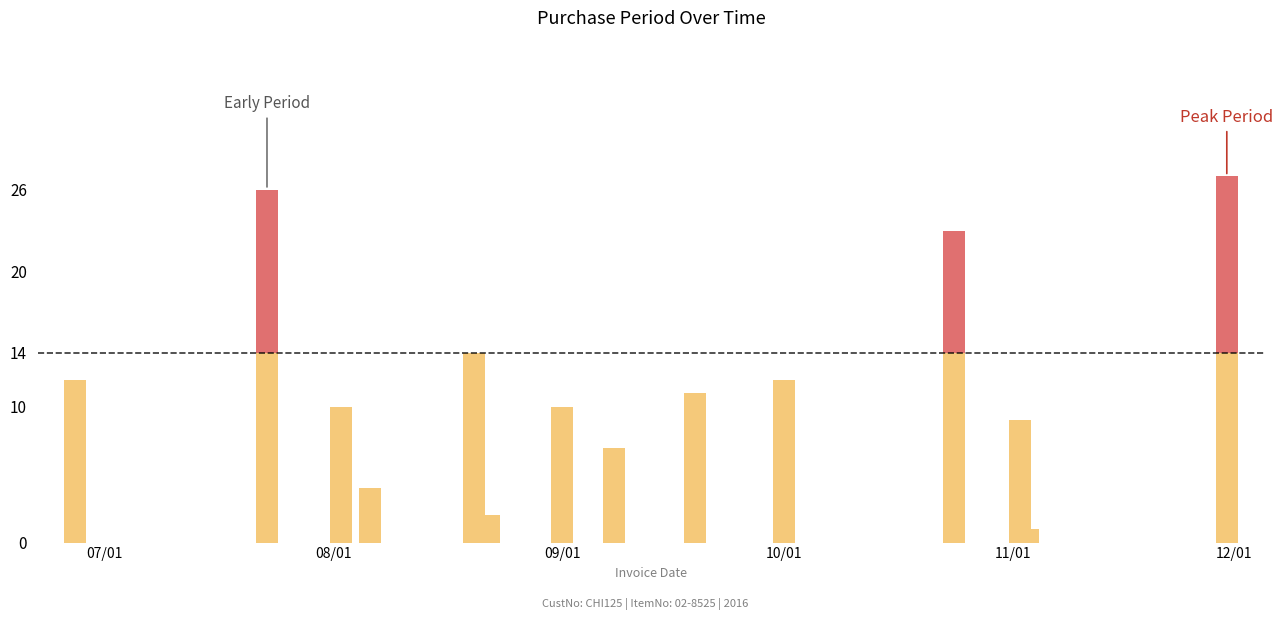

List the labels in order of value, largest first.

2016-11-30, 2016-07-23, 2016-10-24, 2016-08-20, 2016-06-27, 2016-10-01, 2016-09-19, 2016-08-02, 2016-09-01, 2016-11-02, 2016-09-08, 2016-08-06, 2016-08-22, 2016-11-03